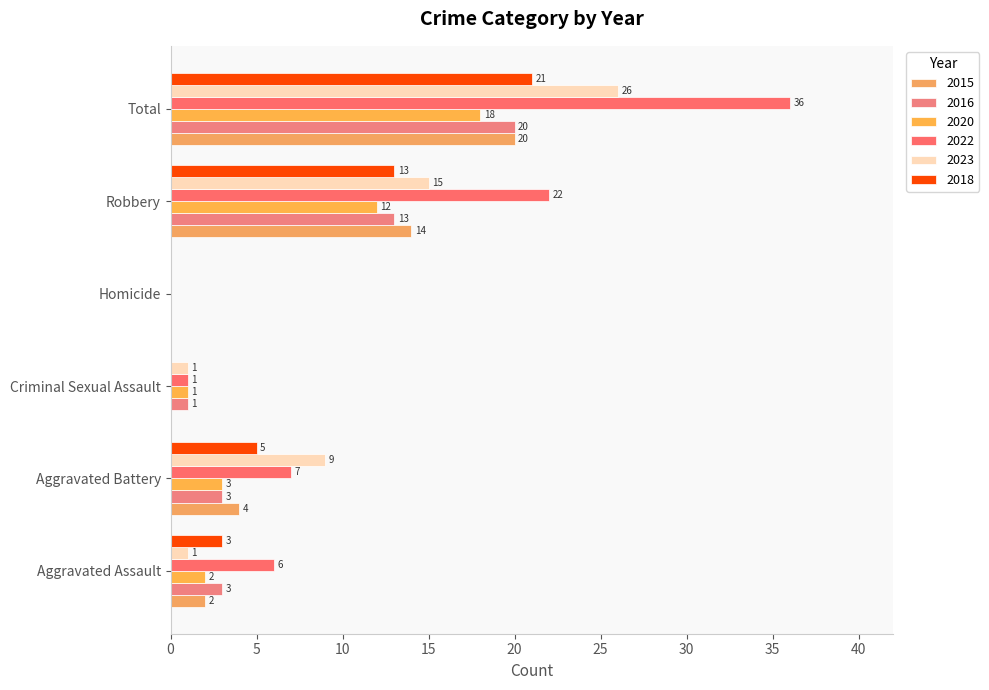

Which label corresponds to the smallest value in the chart?

Criminal Sexual Assault